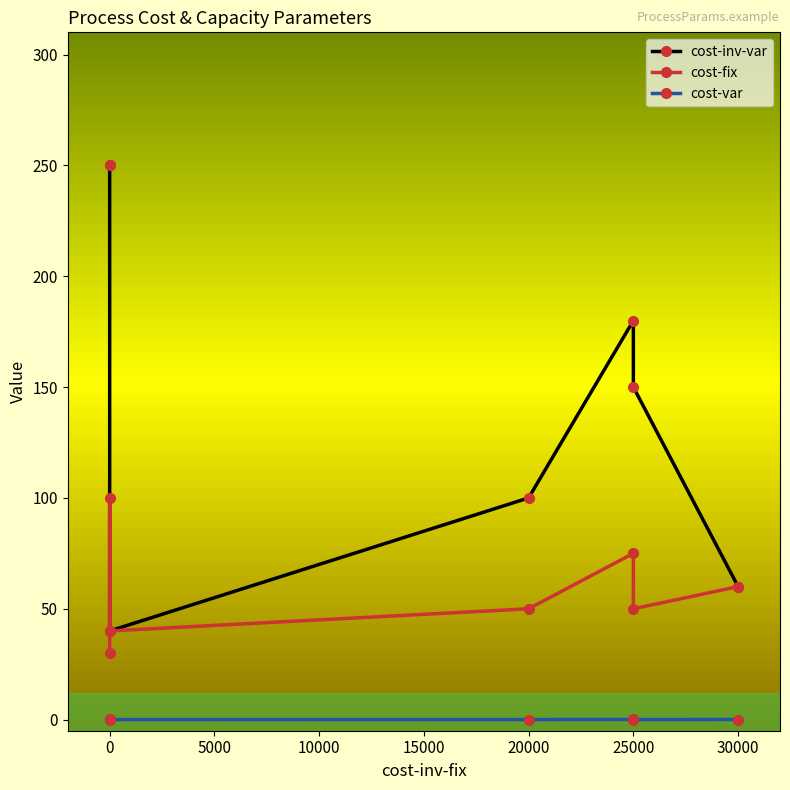

True or false: cost-fix and cost-inv-var cross at least once.

False